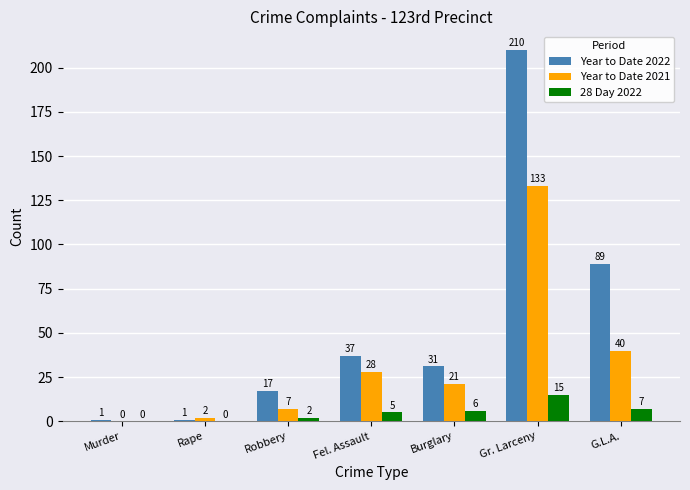

True or false: Year to Date 2021 has a value of 2 at Rape.

True